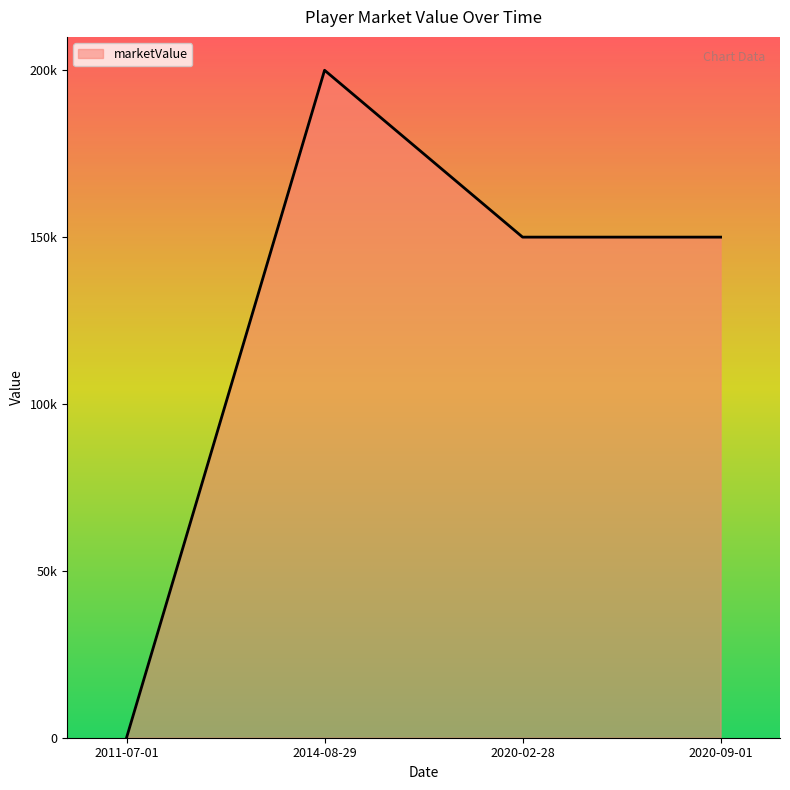

What is the average value?

125000